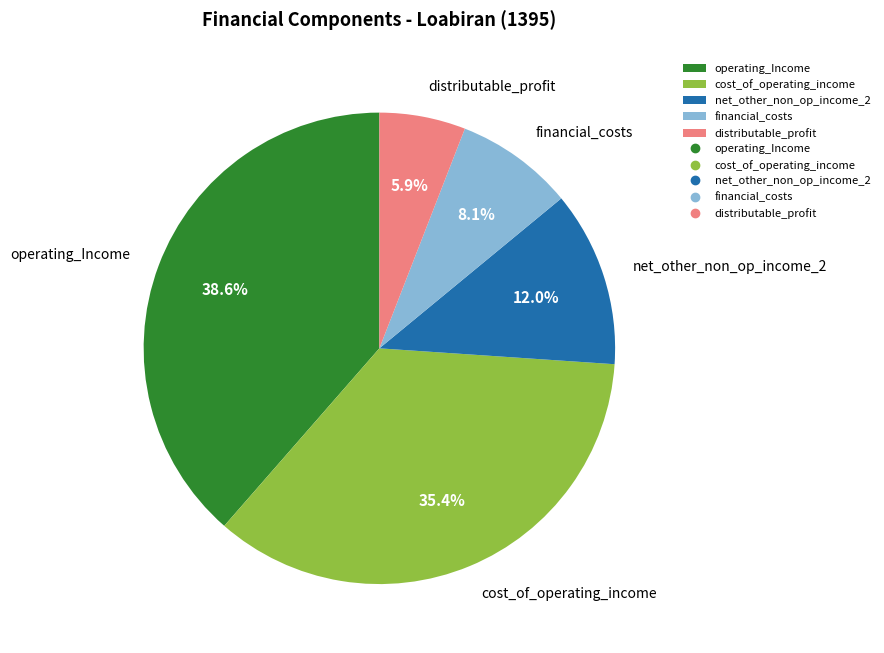

Which slice is the smallest?

distributable_profit